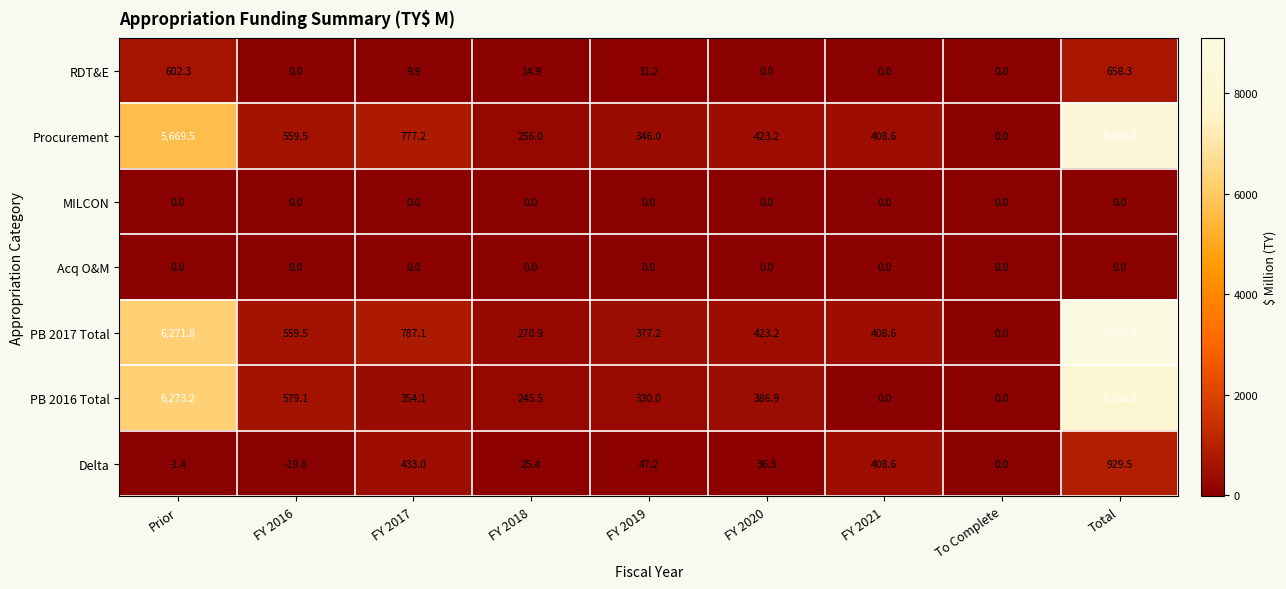

What is the approximate value of Procurement at FY 2020?

423.2